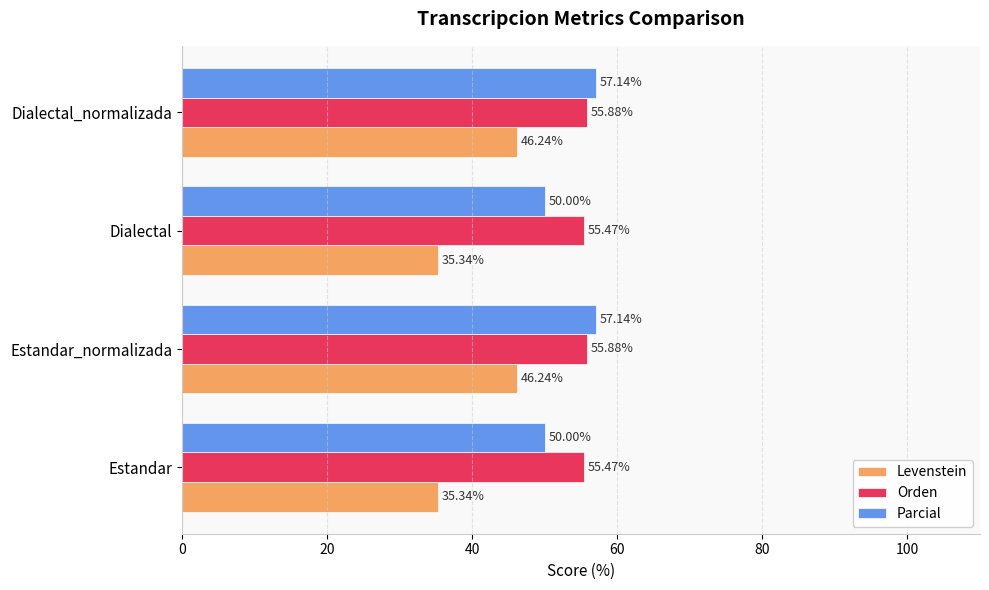

Which series has the largest total across all categories?

Orden